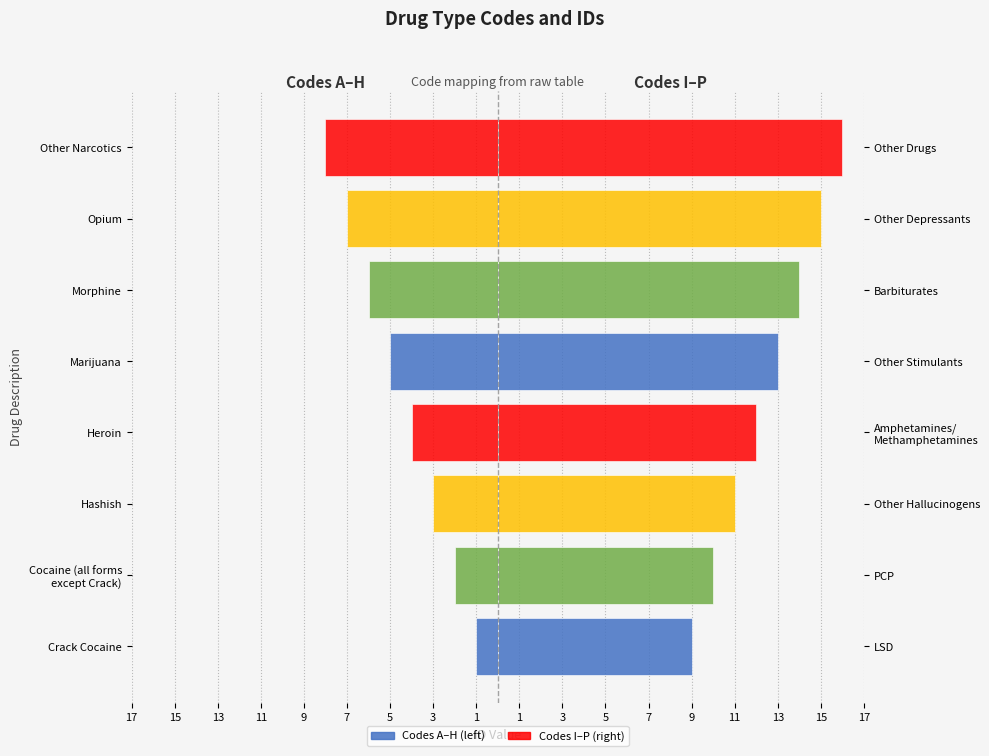

What is the value of the Codes A–H bar at the 6th from the left?

-6